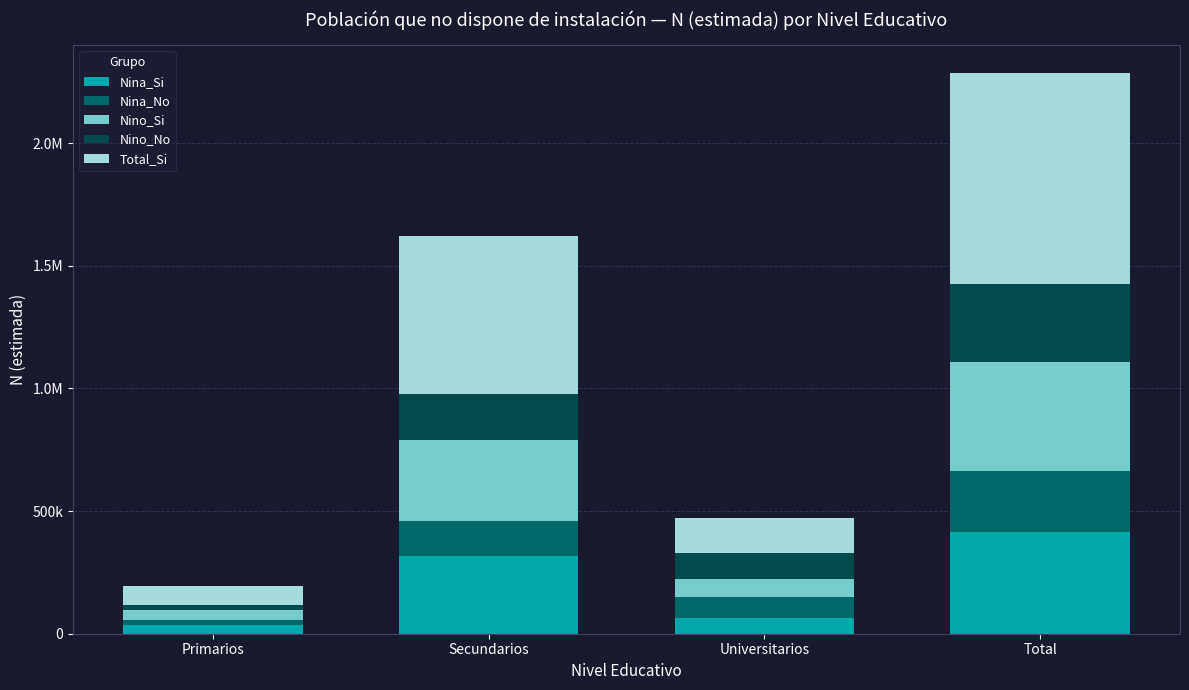

What are all the series names shown in the legend?

Nina_Si, Nina_No, Nino_Si, Nino_No, Total_Si